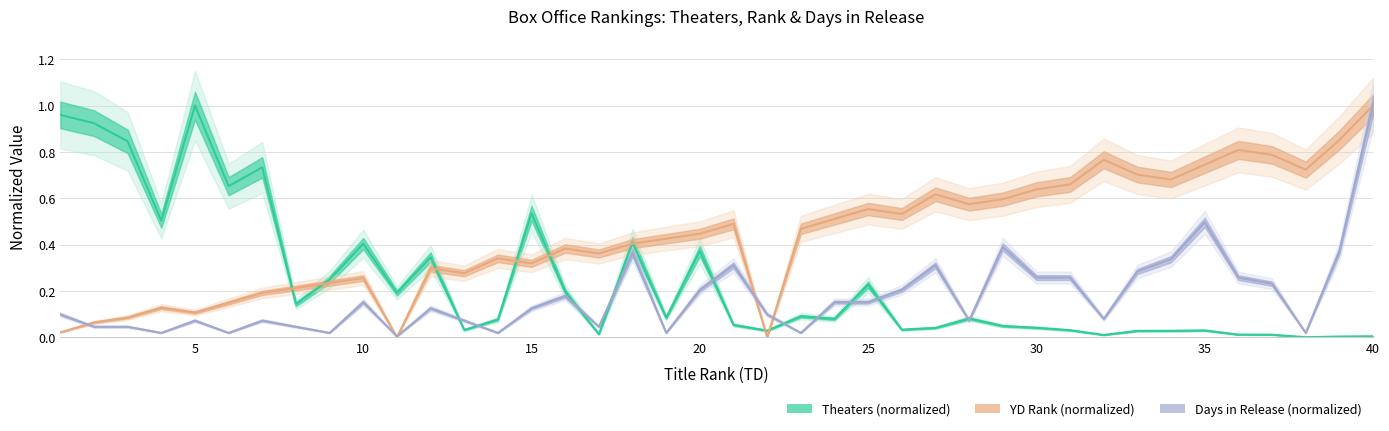

Where is the first local maximum for YD?

4